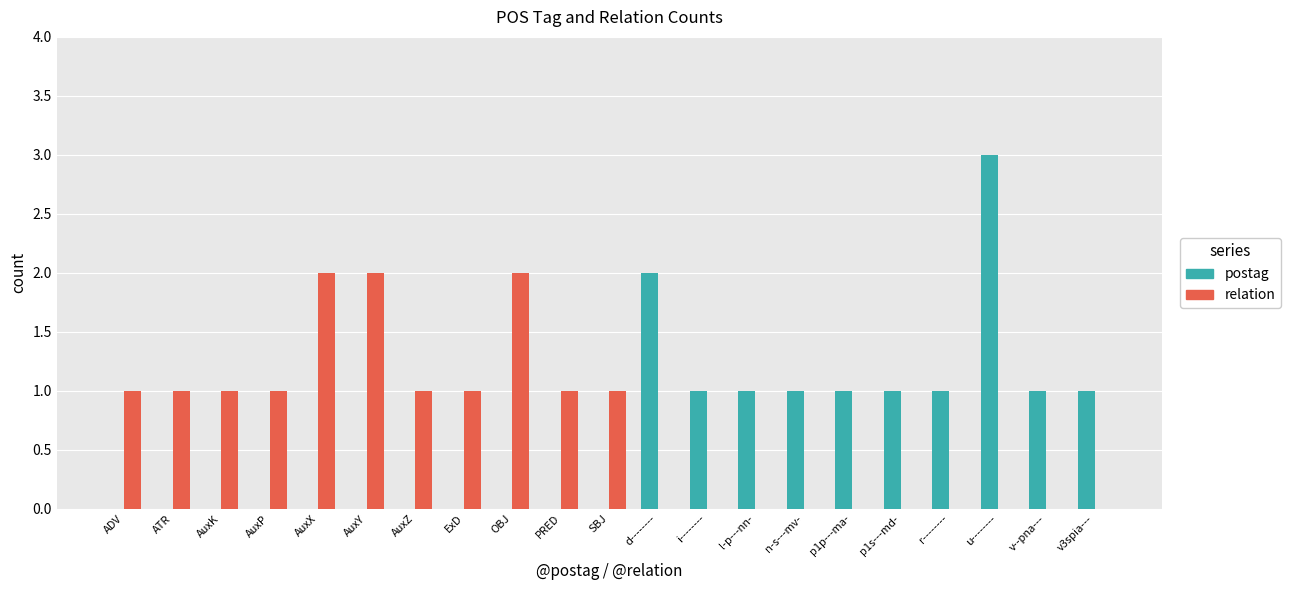

What value does the relation series have at AuxY?

2